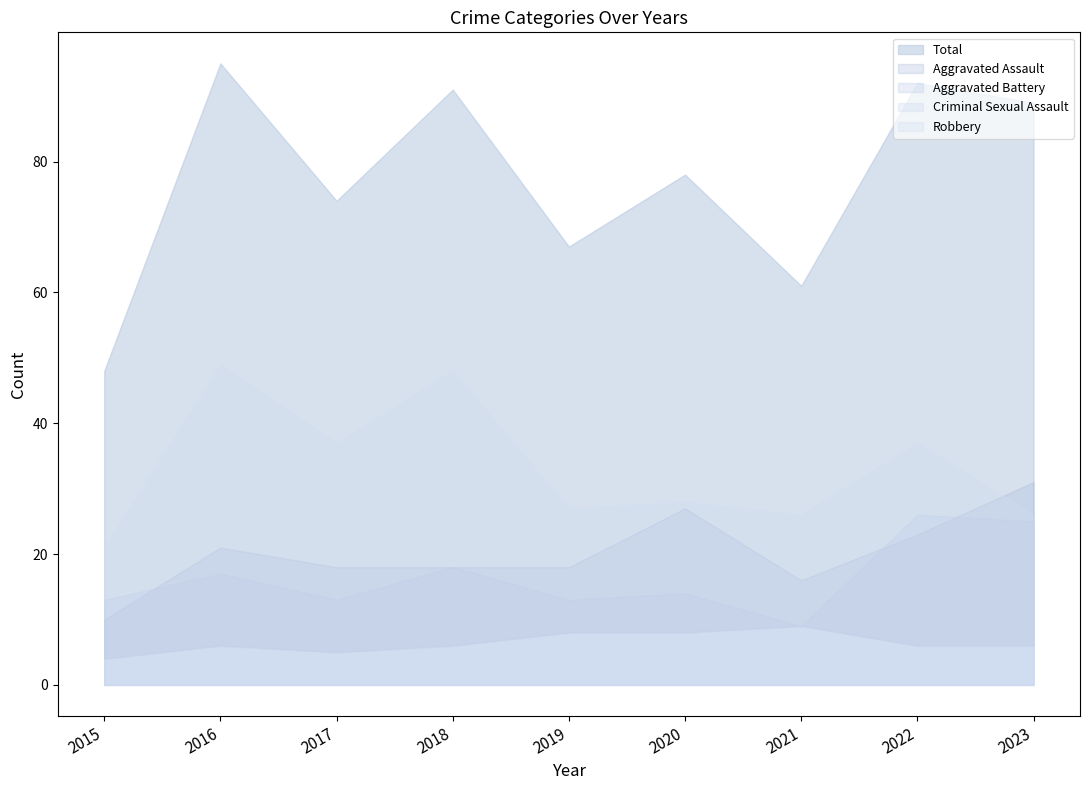

What are all the series names shown in the legend?

Aggravated Assault, Aggravated Battery, Criminal Sexual Assault, Robbery, Total